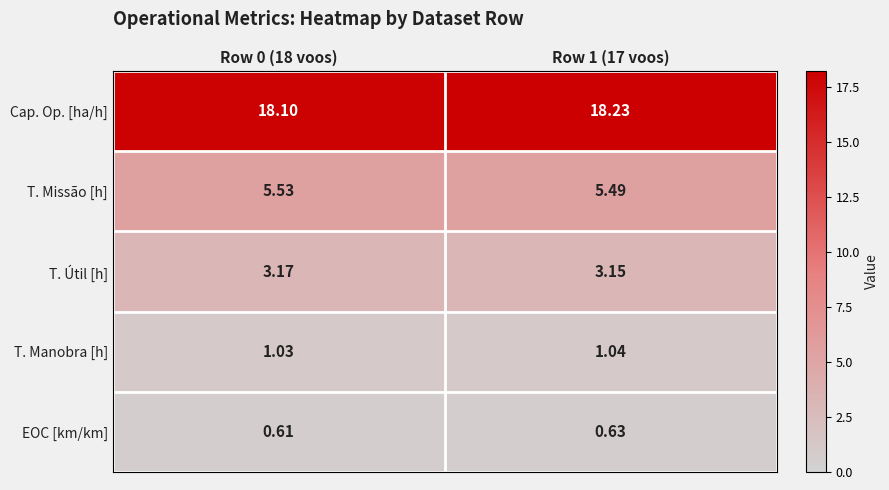

Between Row 0 (18 voos) and Row 1 (17 voos), which series saw the biggest shift?

Cap. Op. [ha/h]